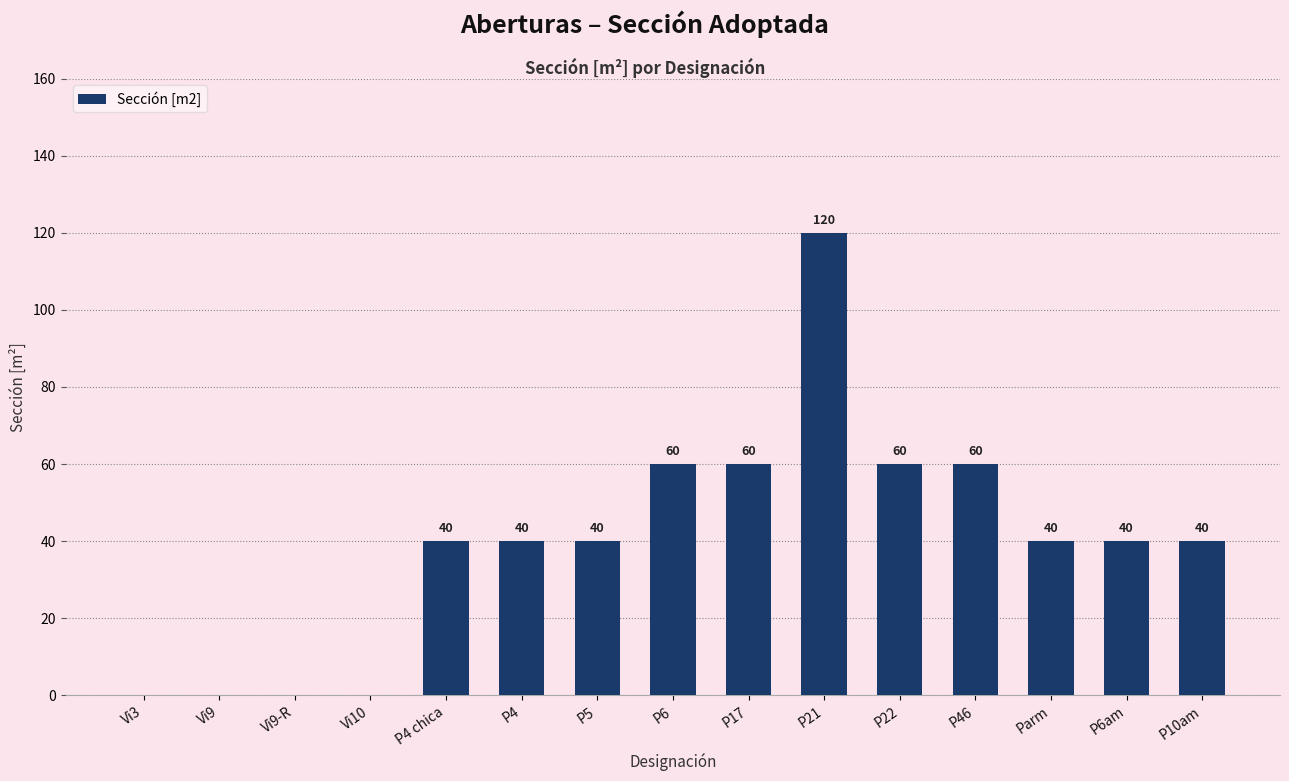

Between P4 chica and Vi9, which is larger?

P4 chica